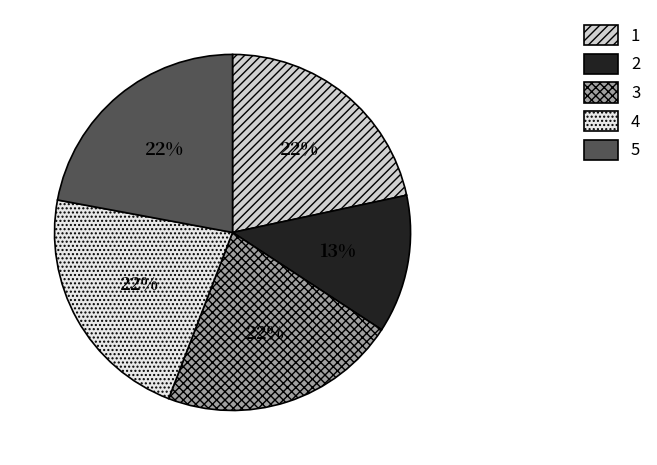

Is it true that 5 is 14% of the pie?

False